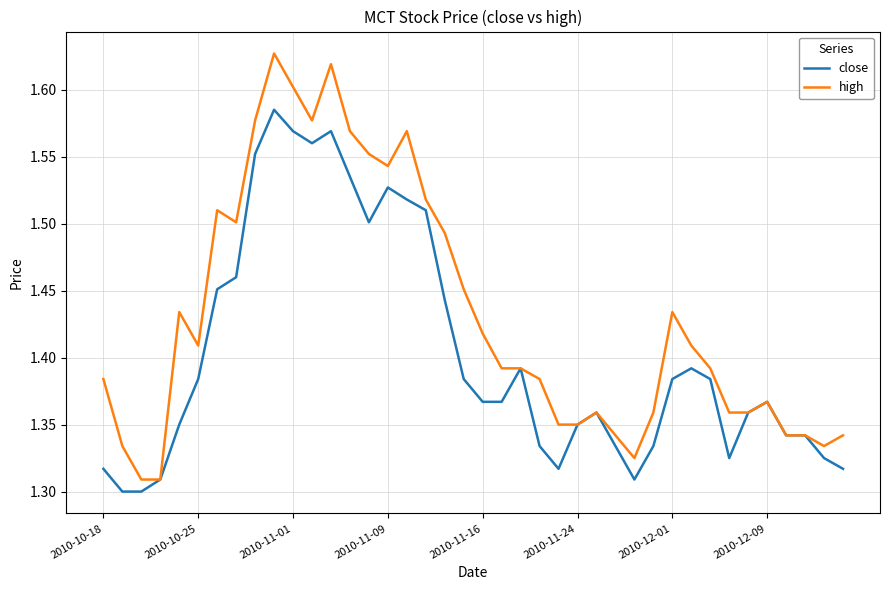

Rank the series by their maximum value, from lowest to highest.

close, high